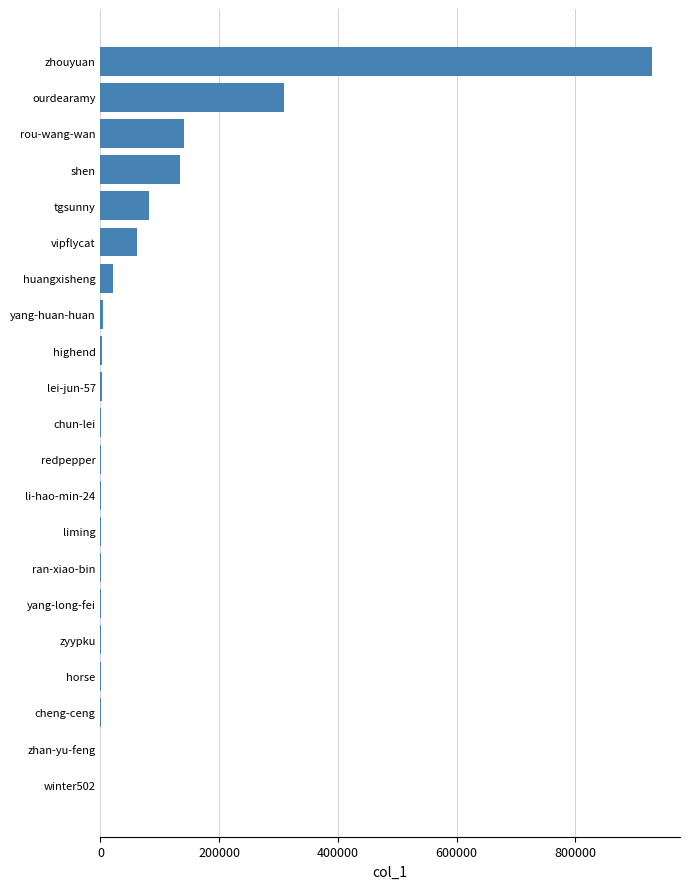

At which category does the chart reach its peak across all series?

zhouyuan